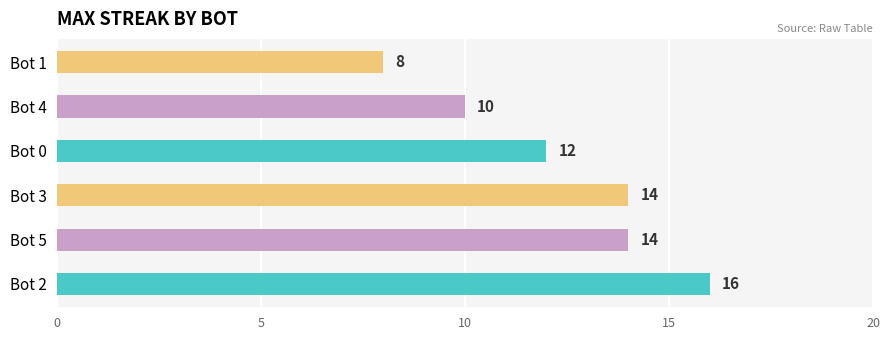

How many data points are above 14?

1